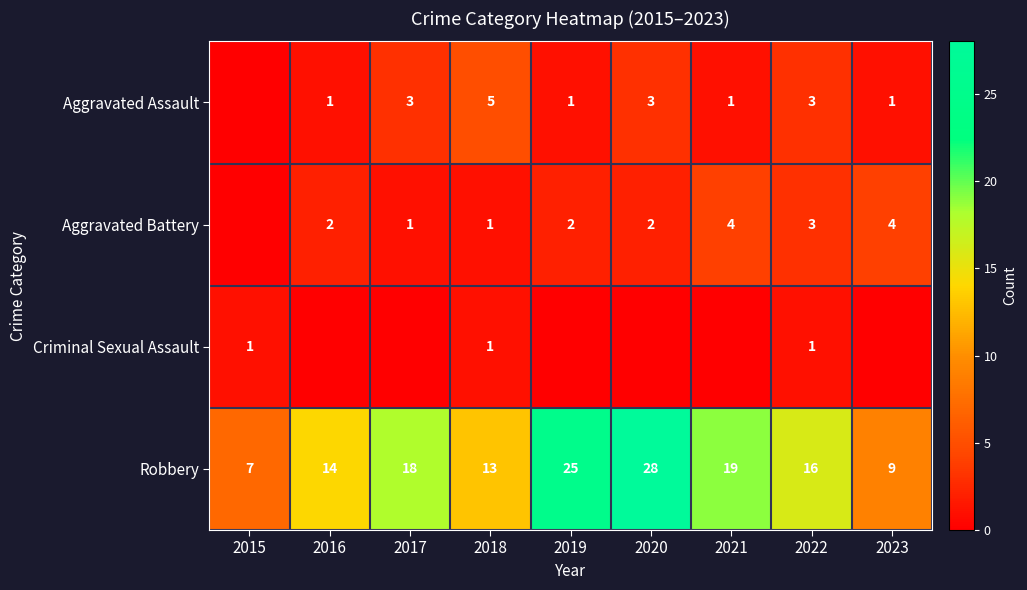

What is the difference between the Robbery values at 2018 and 2020?

15